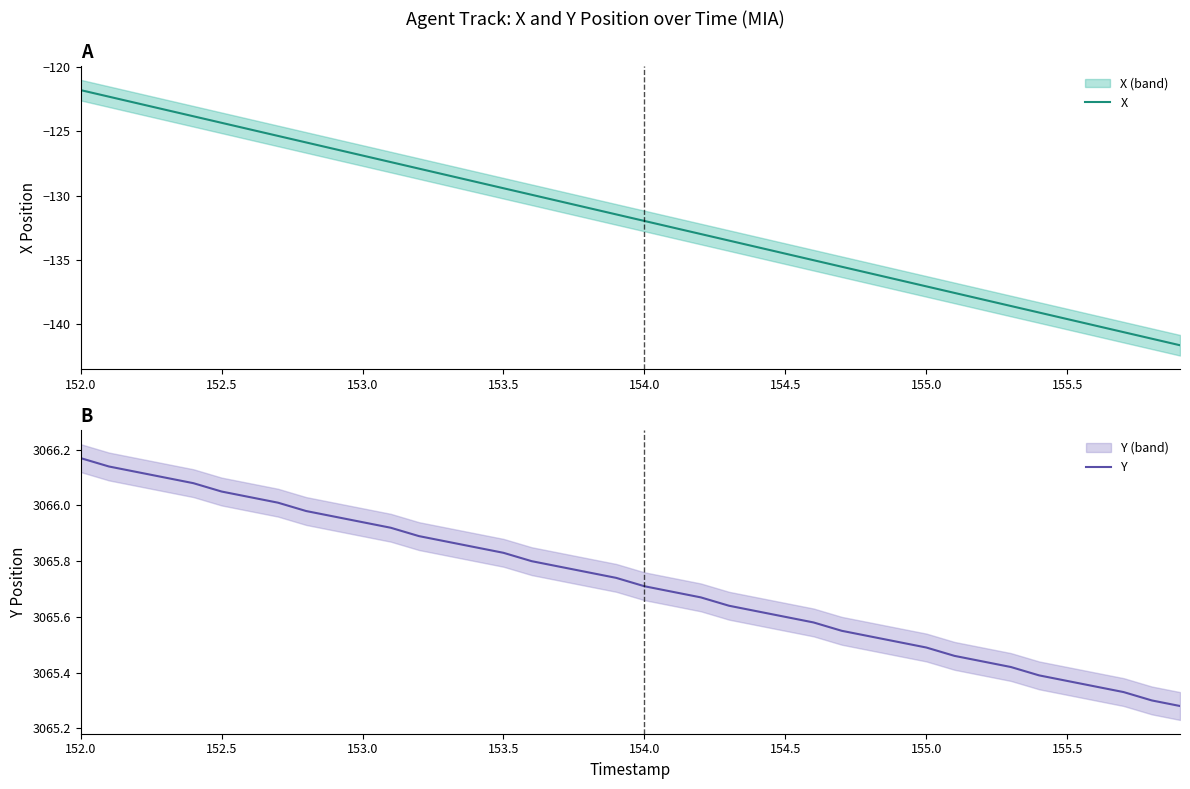

What is the maximum value shown in the chart?

3066.2